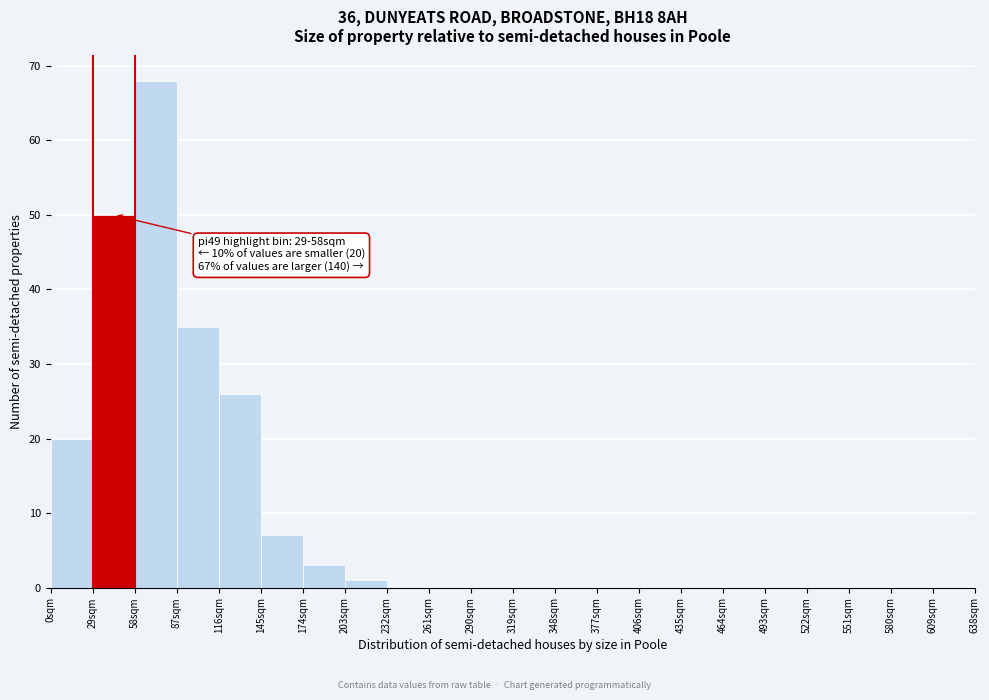

Which range on the x-axis has the tallest bar?

58 to 87